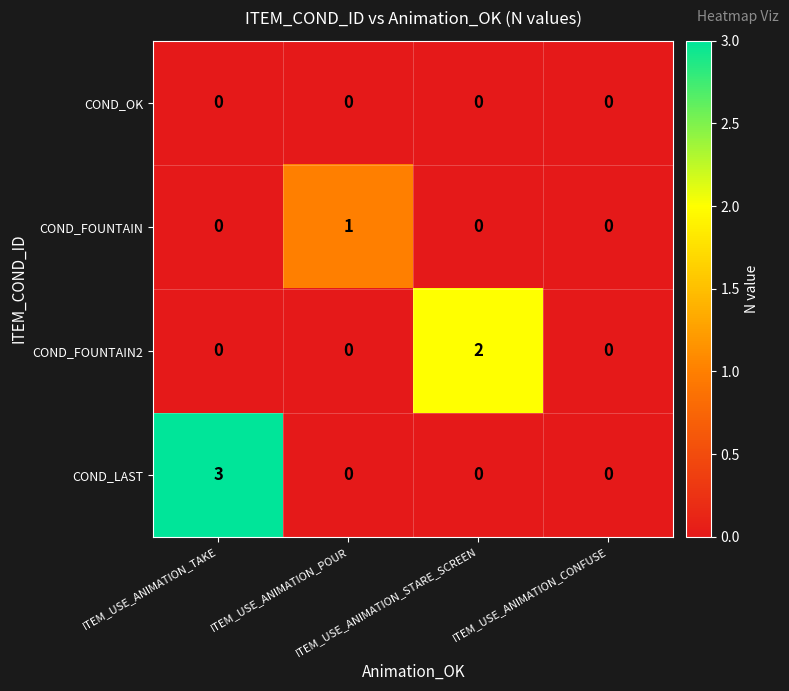

What is the maximum value shown in the chart?

3